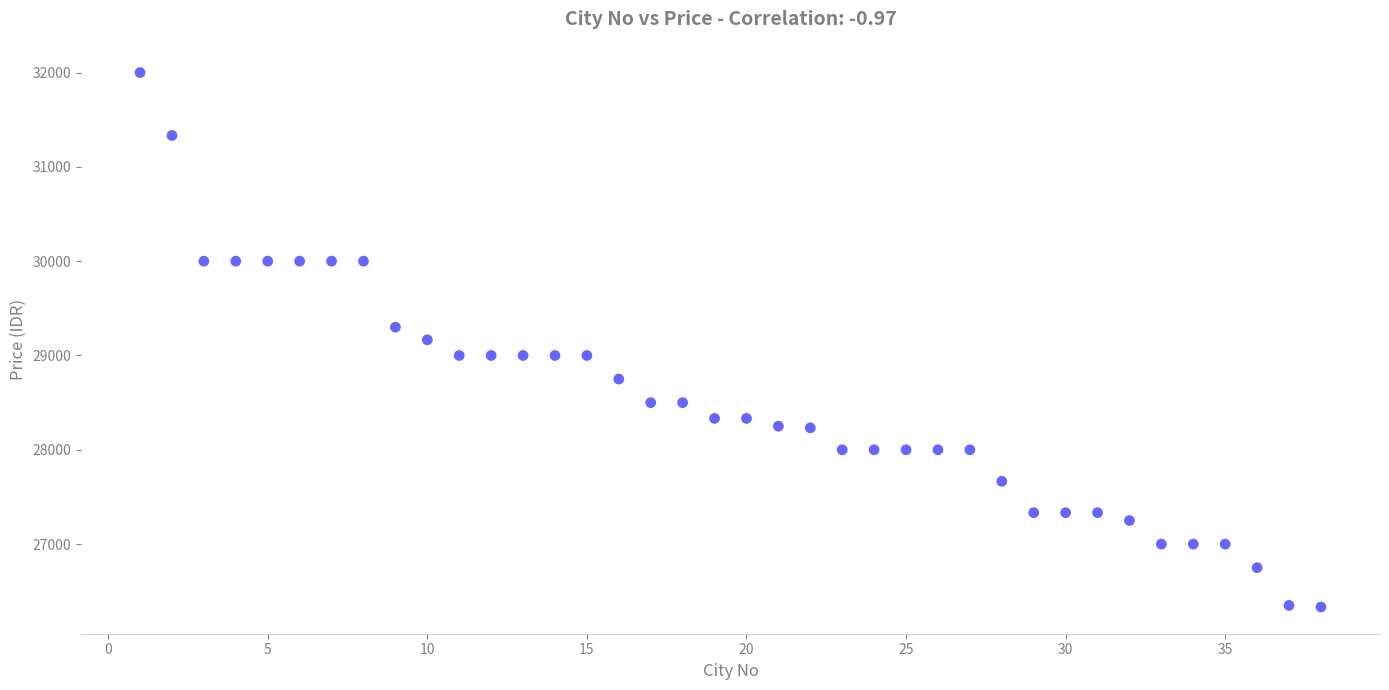

What is the range of X values (max minus min)?

37